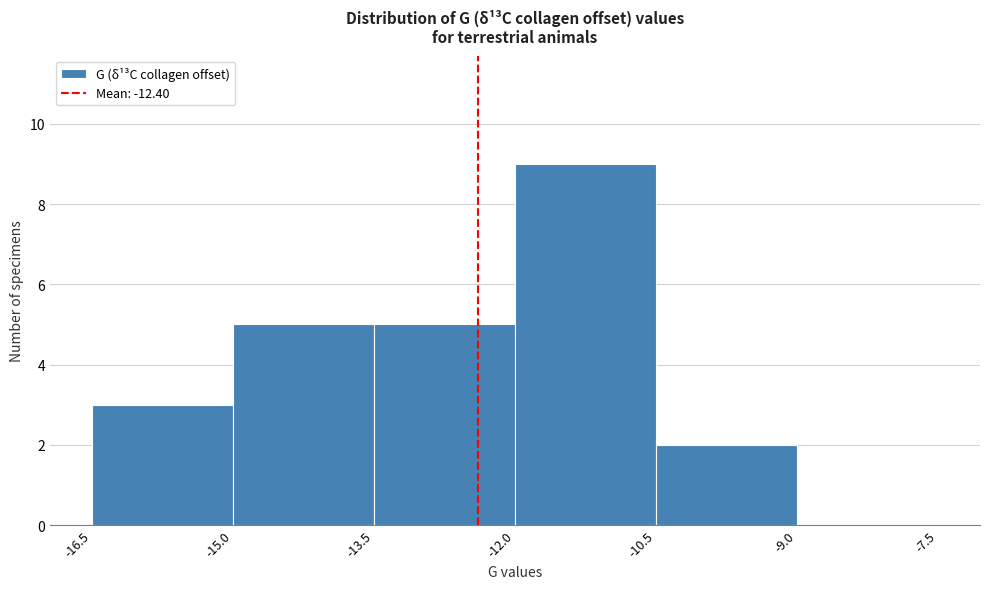

Reading left to right, list every bar in this chart as the range it spans on the x-axis followed by its height. The values are not printed on the chart, so give them approximately, as read against the axis.

-16.5 to -15.0: 3
-15.0 to -13.5: 5
-13.5 to -12.0: 5
-12.0 to -10.5: 9
-10.5 to -9.0: 2
-9.0 to -7.5: 0